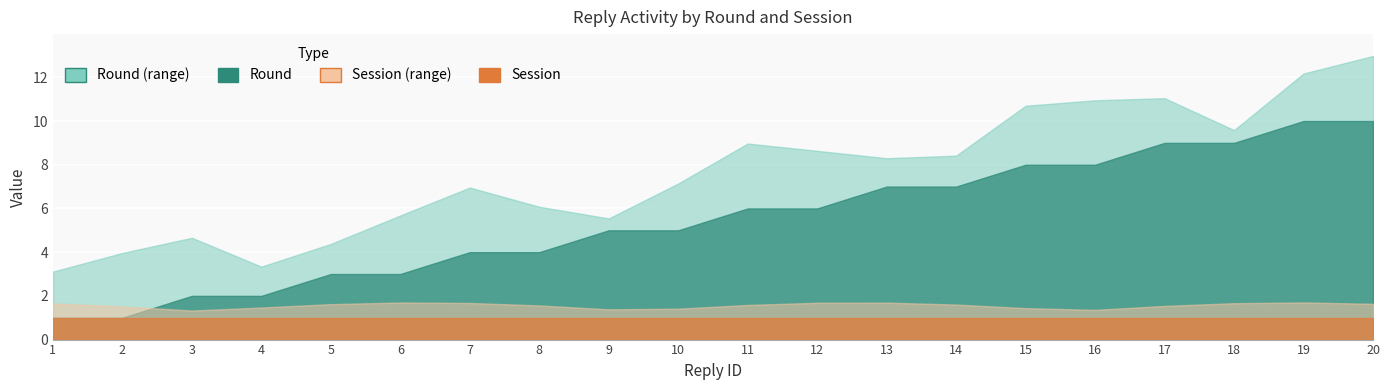

What is the total value across all series at 3?

3